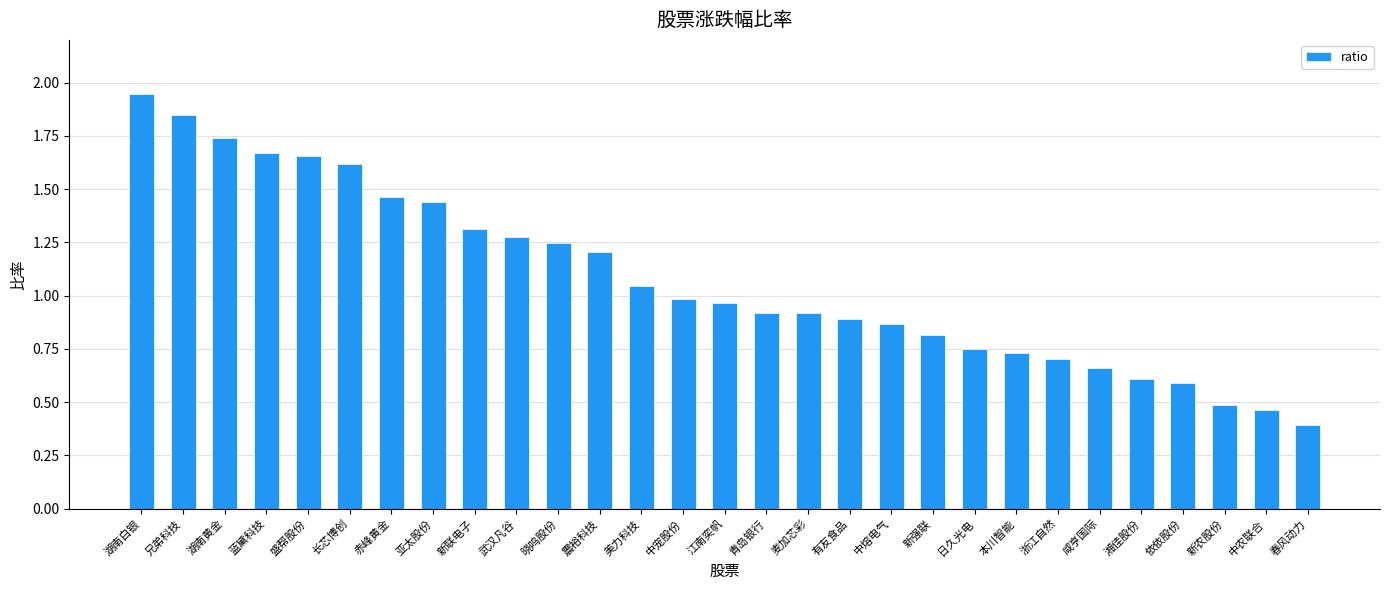

Which category has the lowest value across all series?

春风动力